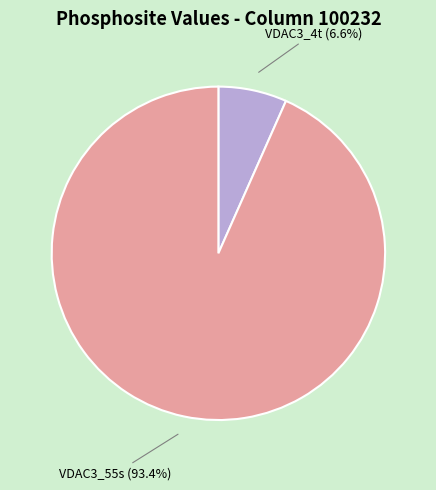

Which category has the biggest portion of the pie?

VDAC3_55s